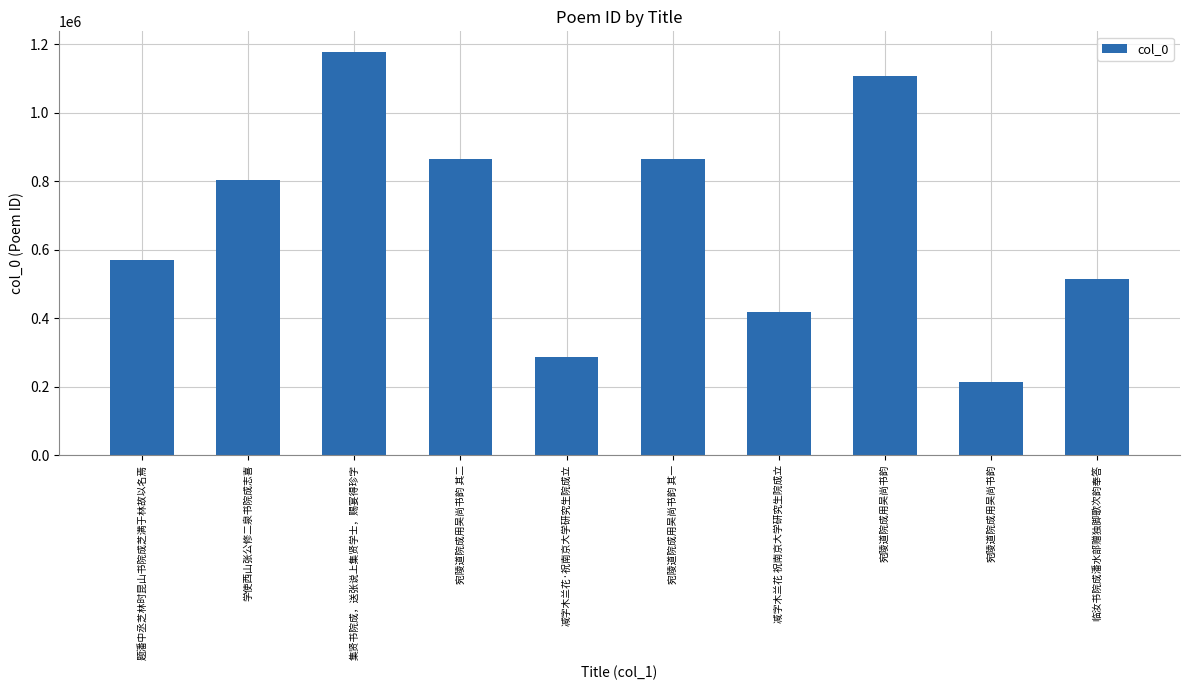

Rank the categories by value from highest to lowest.

集贤书院成，送张说上集贤学士，赐宴得珍字, 宛陵道院成用吴尚书韵, 宛陵道院成用吴尚书韵 其一, 宛陵道院成用吴尚书韵 其二, 学使西山张公修二泉书院成志喜, 题潘中丞芝林时昆山书院成芝满于林故以名焉, 临汝书院成潘水部赠独脚歌次韵奉答, 减字木兰花 祝南京大学研究生院成立, 减字木兰花·祝南京大学研究生院成立, 宛陵道院成用吴尚书韵